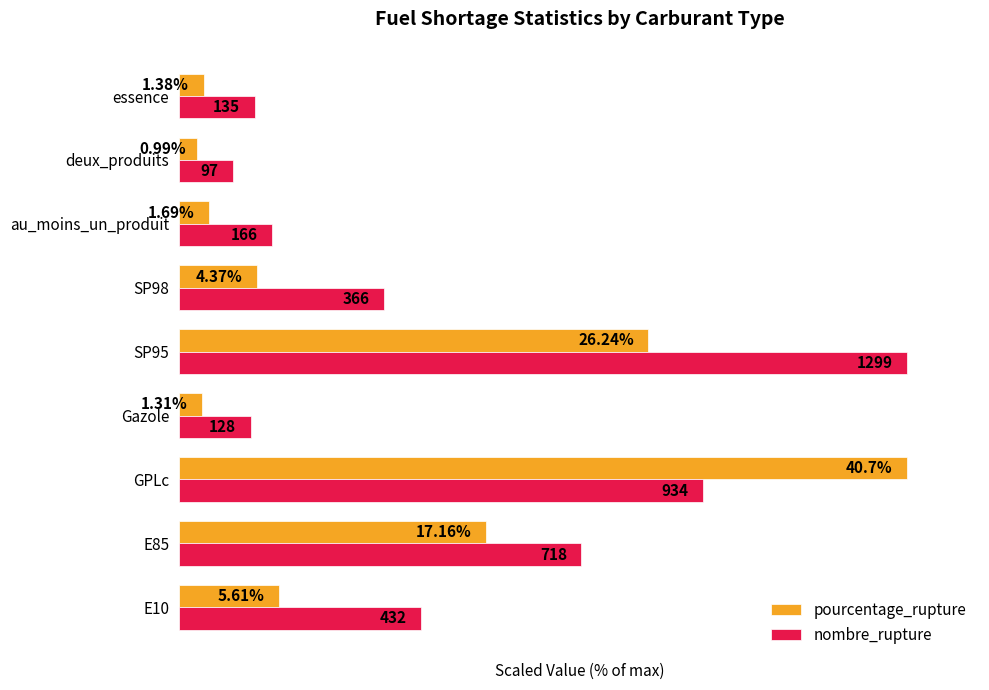

Reading left to right, transcribe all the data shown in this chart.

pourcentage_rupture: 13.8	42.2	100.0	3.2	64.5	10.7	4.2	2.4	3.4
nombre_rupture: 33.3	55.3	71.9	9.9	100.0	28.2	12.8	7.5	10.4